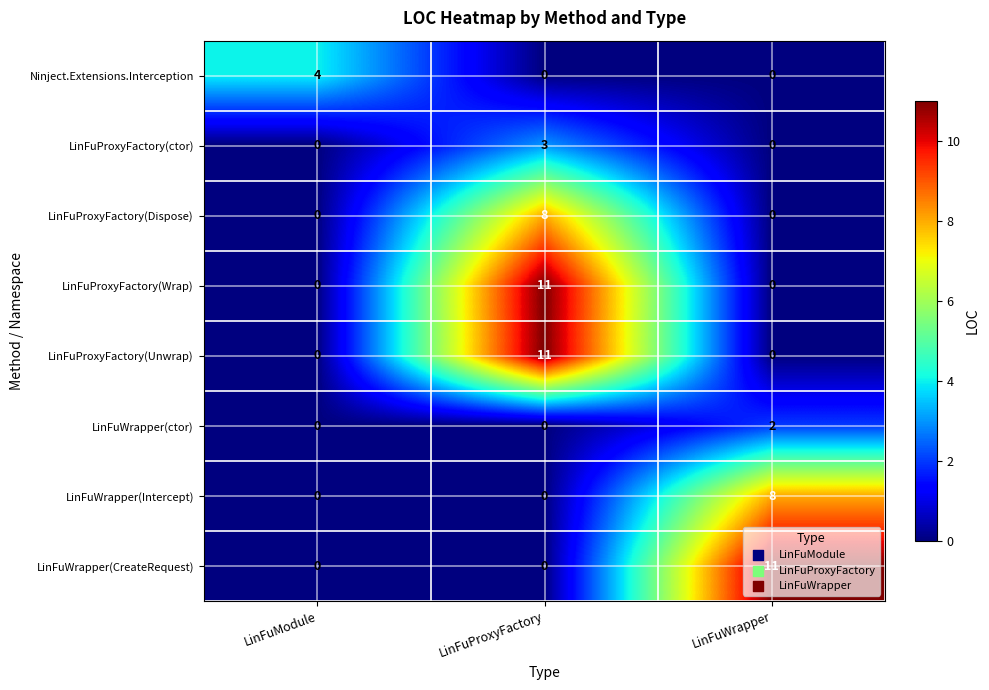

Is the value of LinFuProxyFactory(ctor) at LinFuWrapper greater than the value of LinFuWrapper(Intercept) at LinFuWrapper?

No